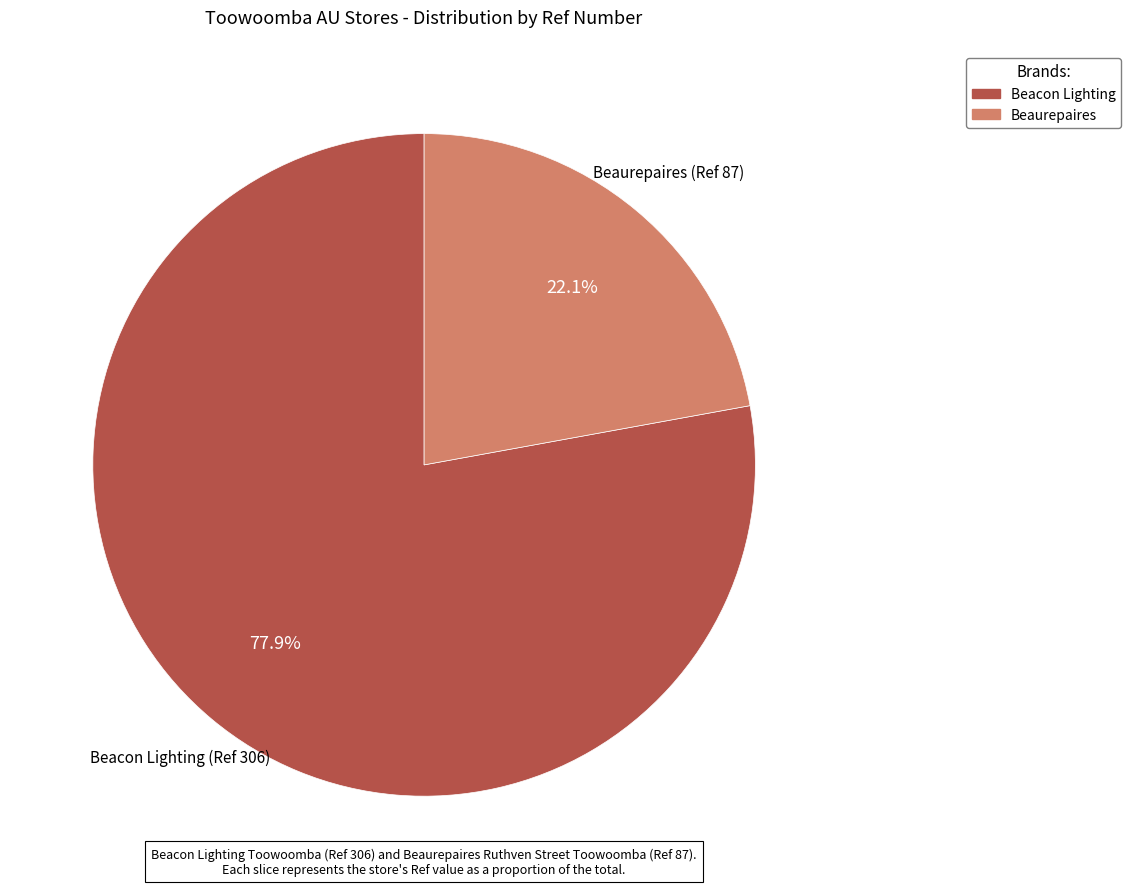

Does any single category account for the majority?

Yes